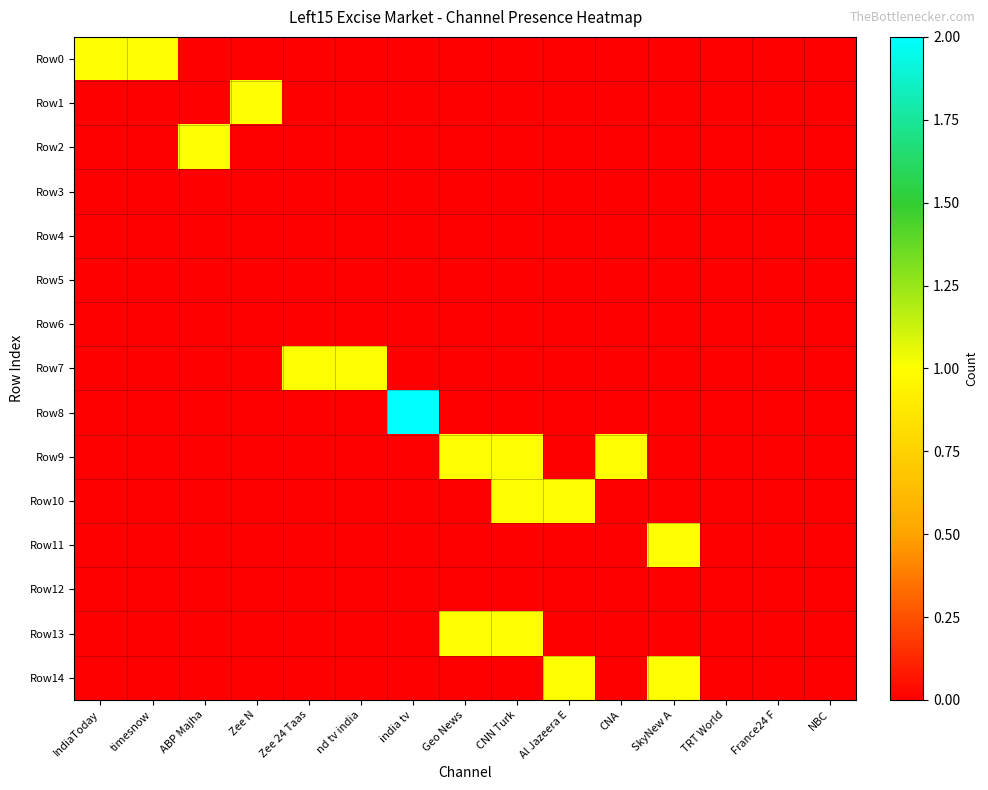

At which category is the sum across all series the highest?

CNN Turk